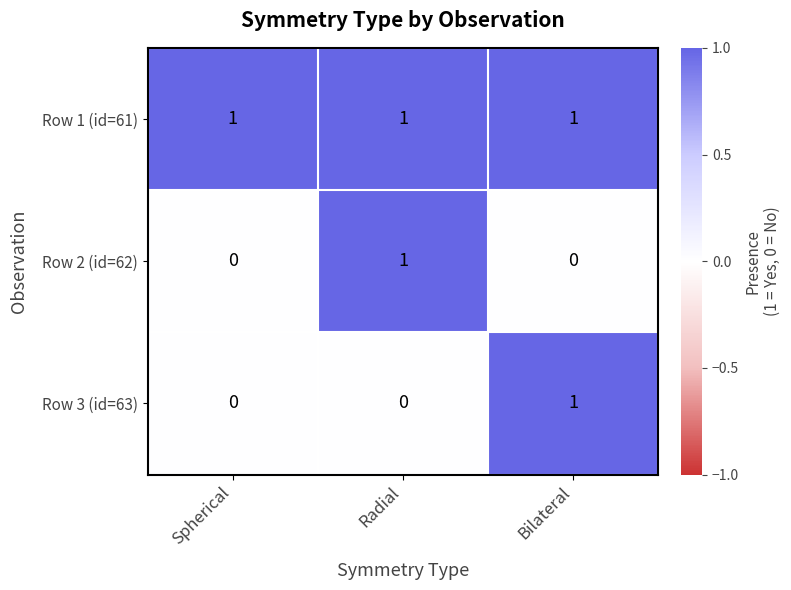

Count the Row 3 (id=63) values in the range 0 to 1.

3